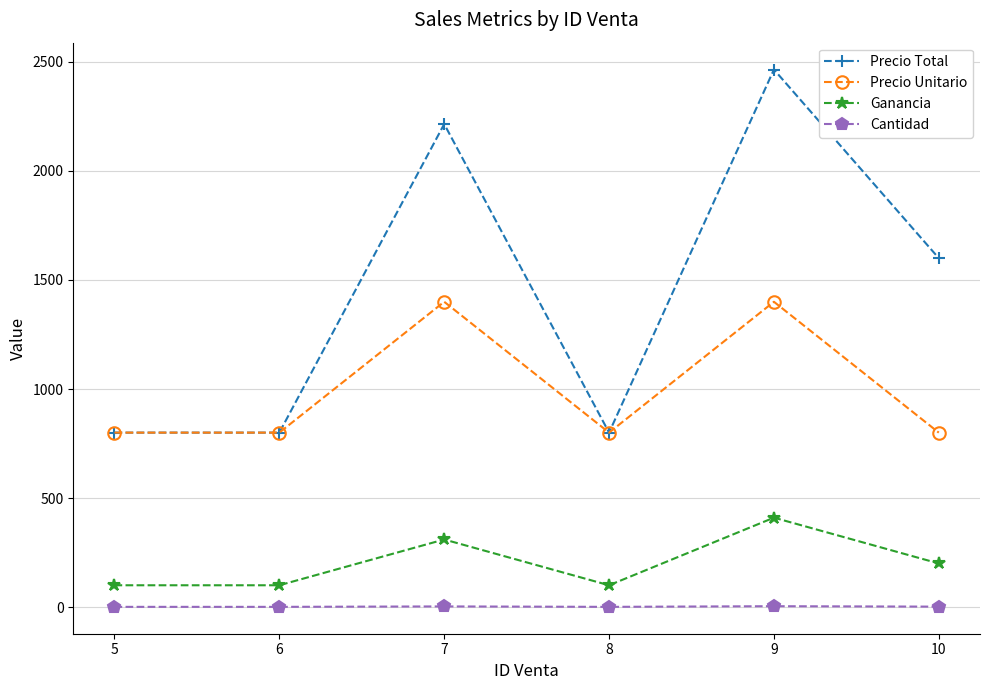

Which series has the largest total across all categories?

Precio Total